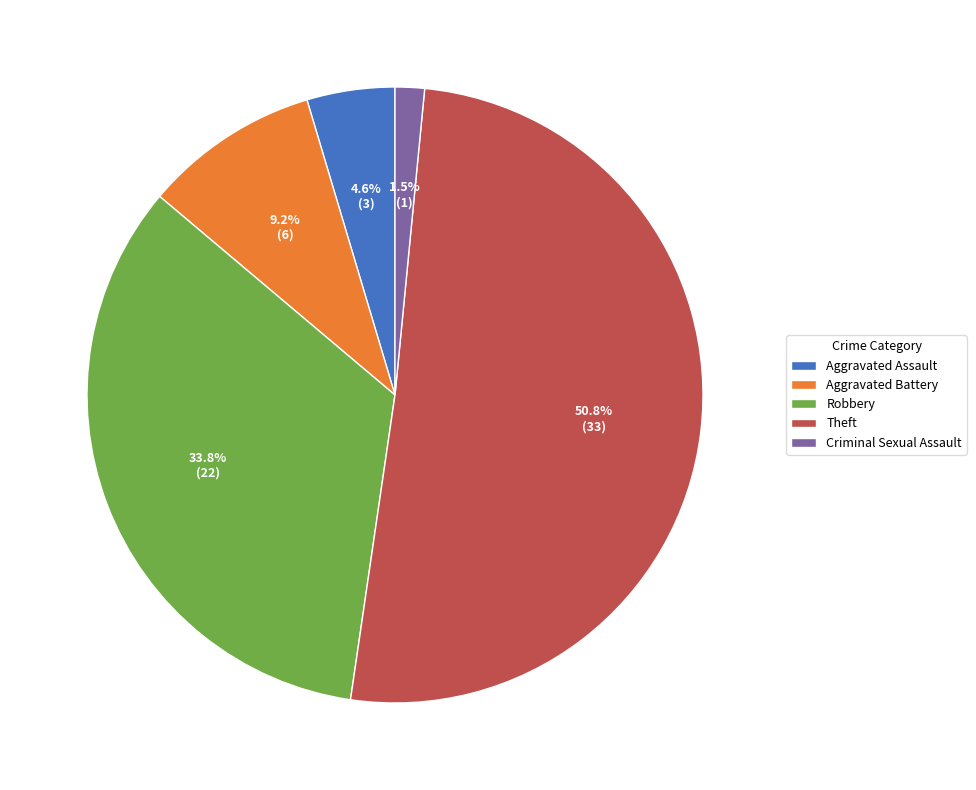

How much of the chart is everything except Robbery?

66.2%